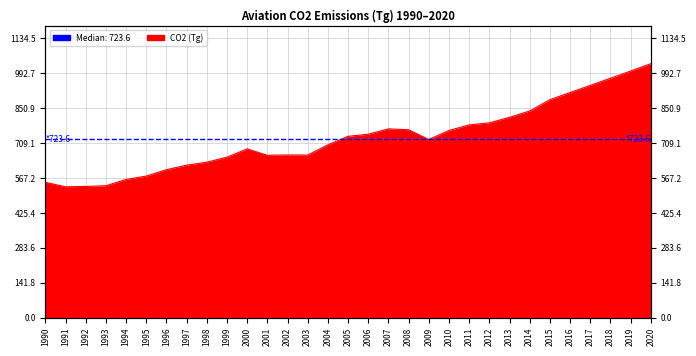

Reading right to left, list all the values displayed in this chart.

2020=1031.3	2019=1001.5	2018=972.2	2017=943.2	2016=914.3	2015=885.1	2014=839.2	2013=813.6	2012=791.1	2011=782.7	2010=760.1	2009=723.6	2008=763.0	2007=766.6	2006=744.9	2005=736.4	2004=701.9	2003=660.3	2002=660.7	2001=659.4	2000=685.5	1999=651.8	1998=631.4	1997=619.2	1996=600.9	1995=574.9	1994=561.2	1993=535.7	1992=532.8	1991=531.5	1990=549.6